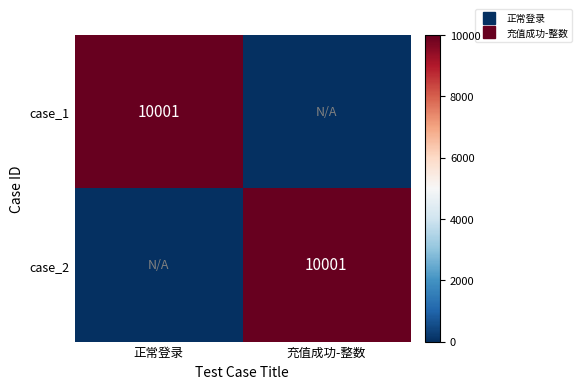

At how many categories does at least one series exceed 2642?

2